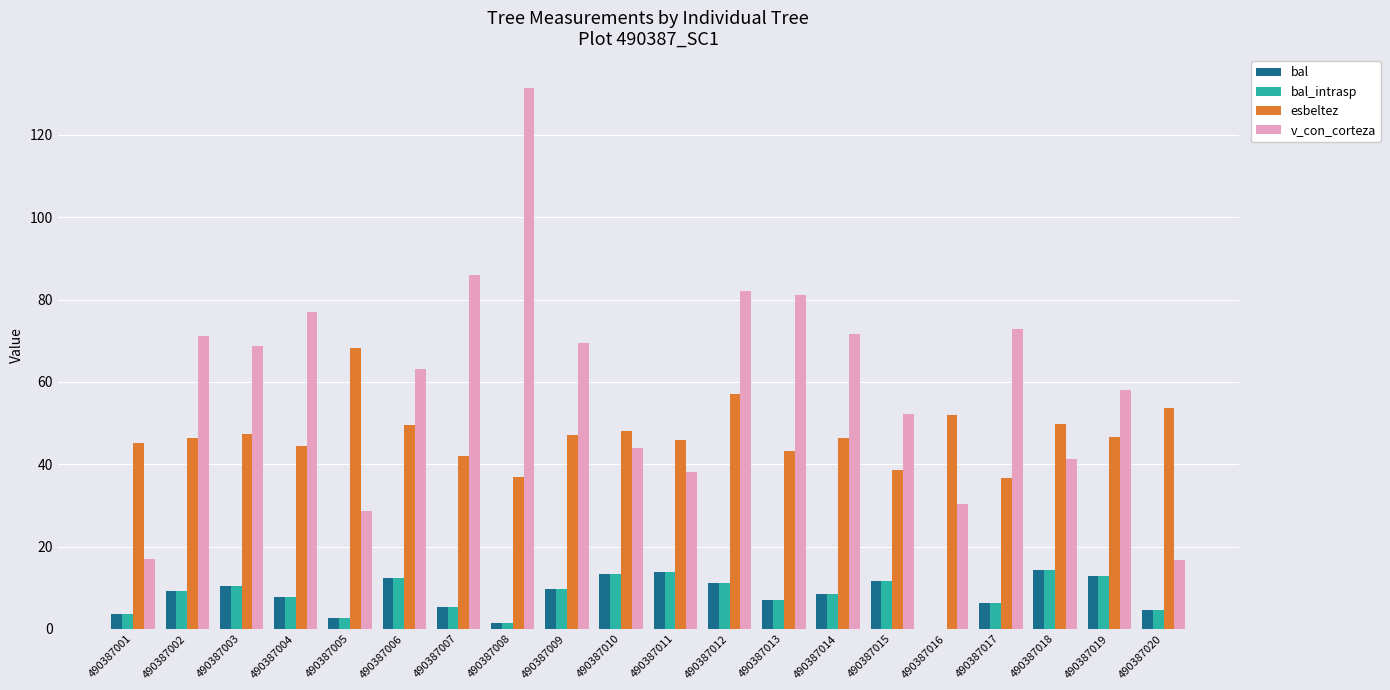

What is the highest value of the bal_intrasp series?

14.3